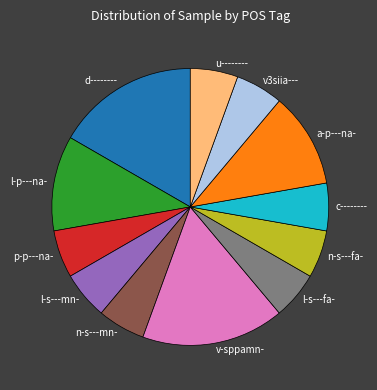

Is a-p---na- the majority of the pie?

No